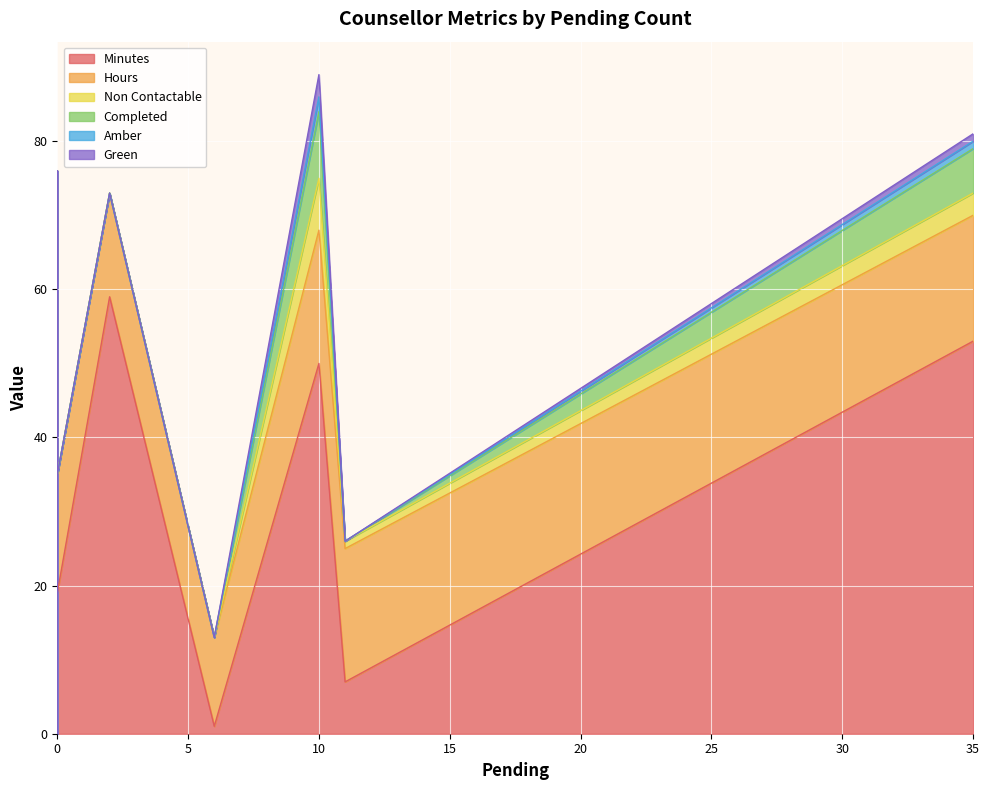

How many Completed values are between 0 and 1?

38